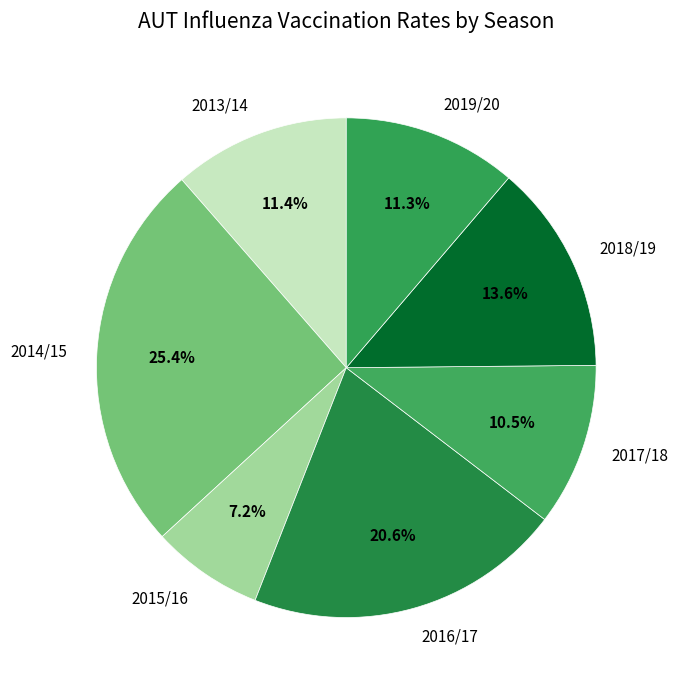

True or false: 2016/17 accounts for 21% of the total.

True